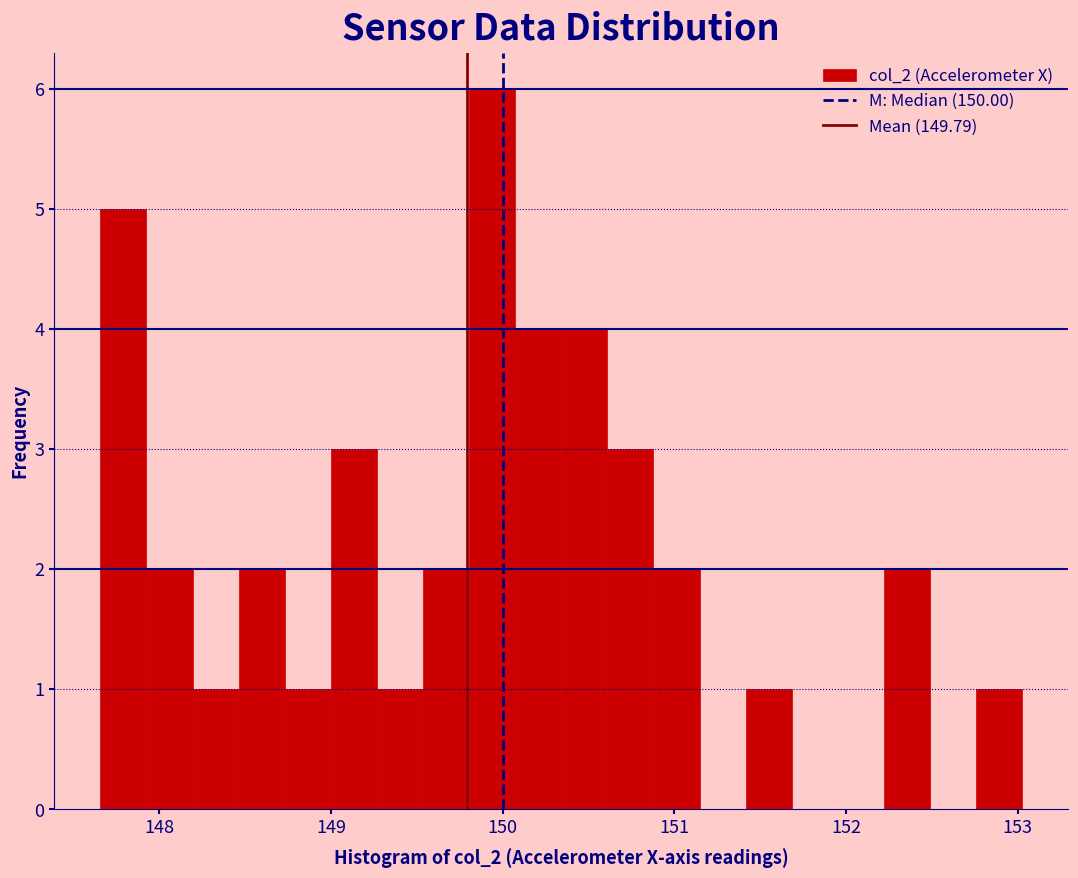

Around what value on the x-axis is the tallest bar? Give the approximate position of its centre, as read against the axis.

149.9